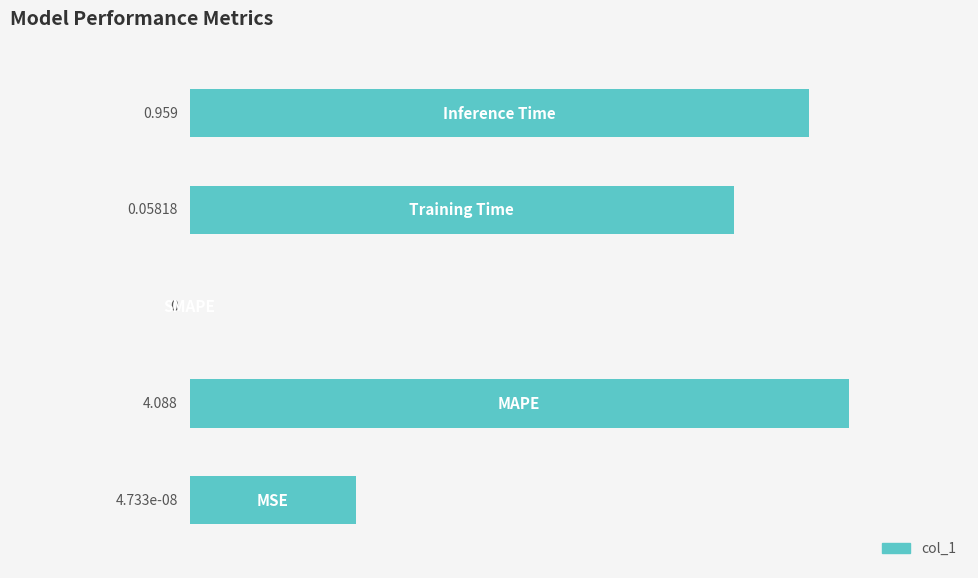

Are the bars horizontal?

Yes